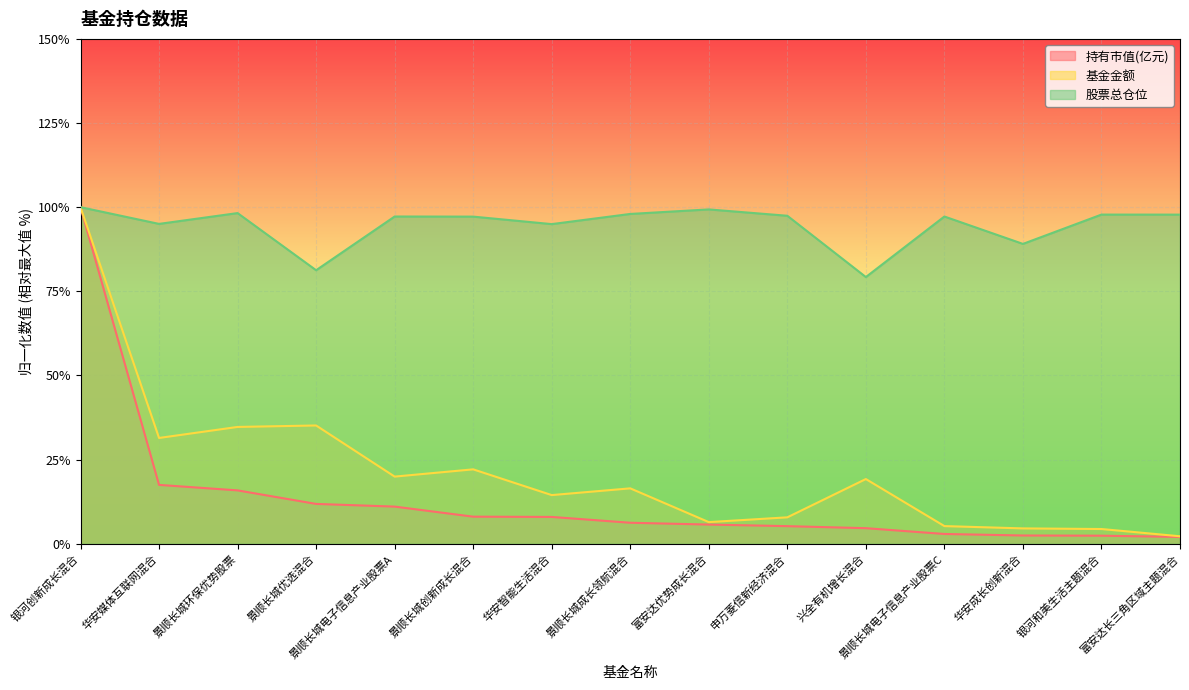

Is it true that 持有市值(亿元) equals 2.4 at 银河和美生活主题混合?

True